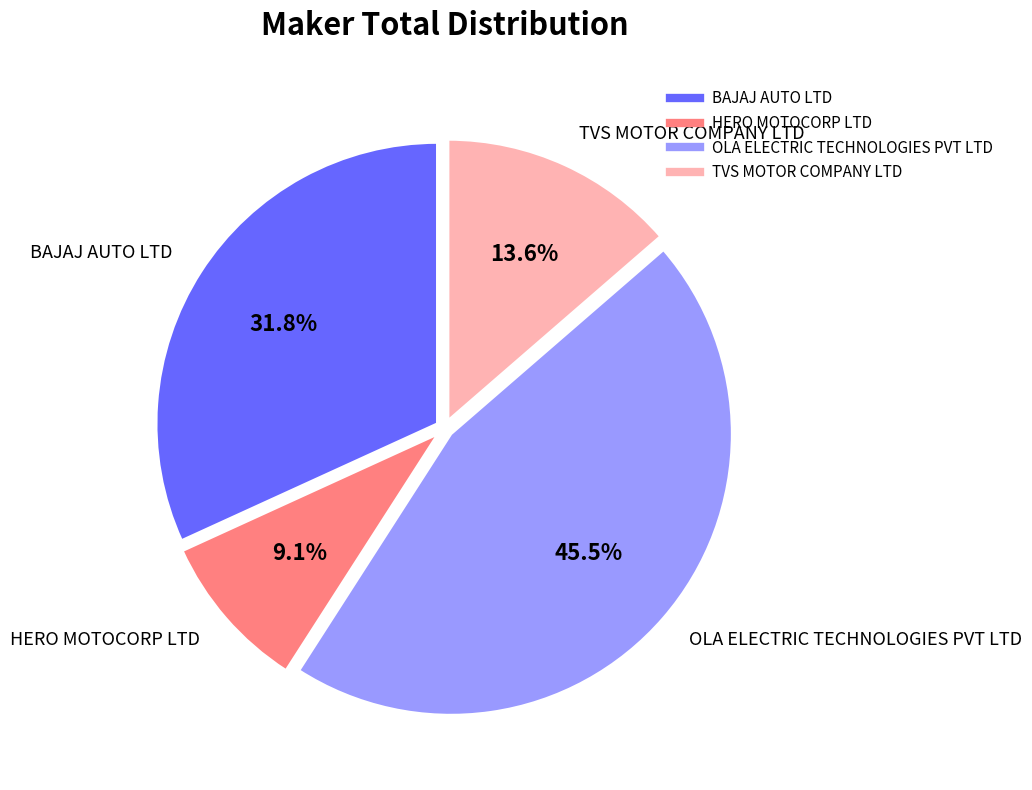

Rank the categories by value from highest to lowest.

OLA ELECTRIC TECHNOLOGIES PVT LTD, BAJAJ AUTO LTD, TVS MOTOR COMPANY LTD, HERO MOTOCORP LTD